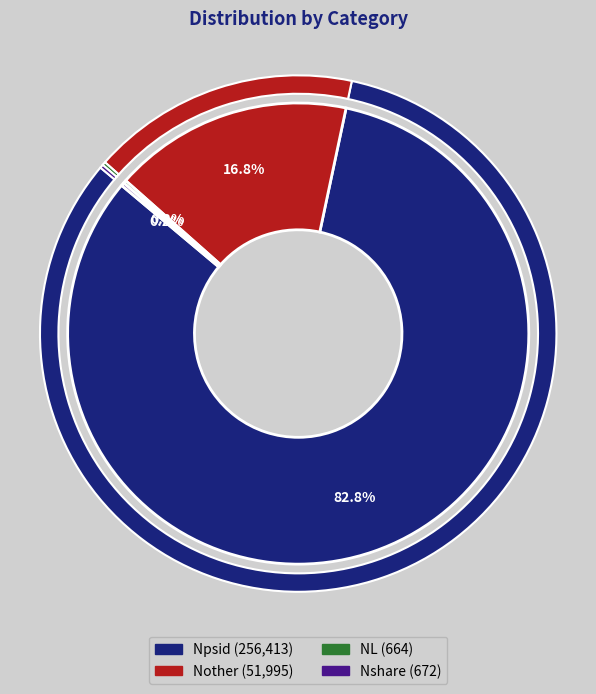

Which has a higher value, NL or Nother?

Nother